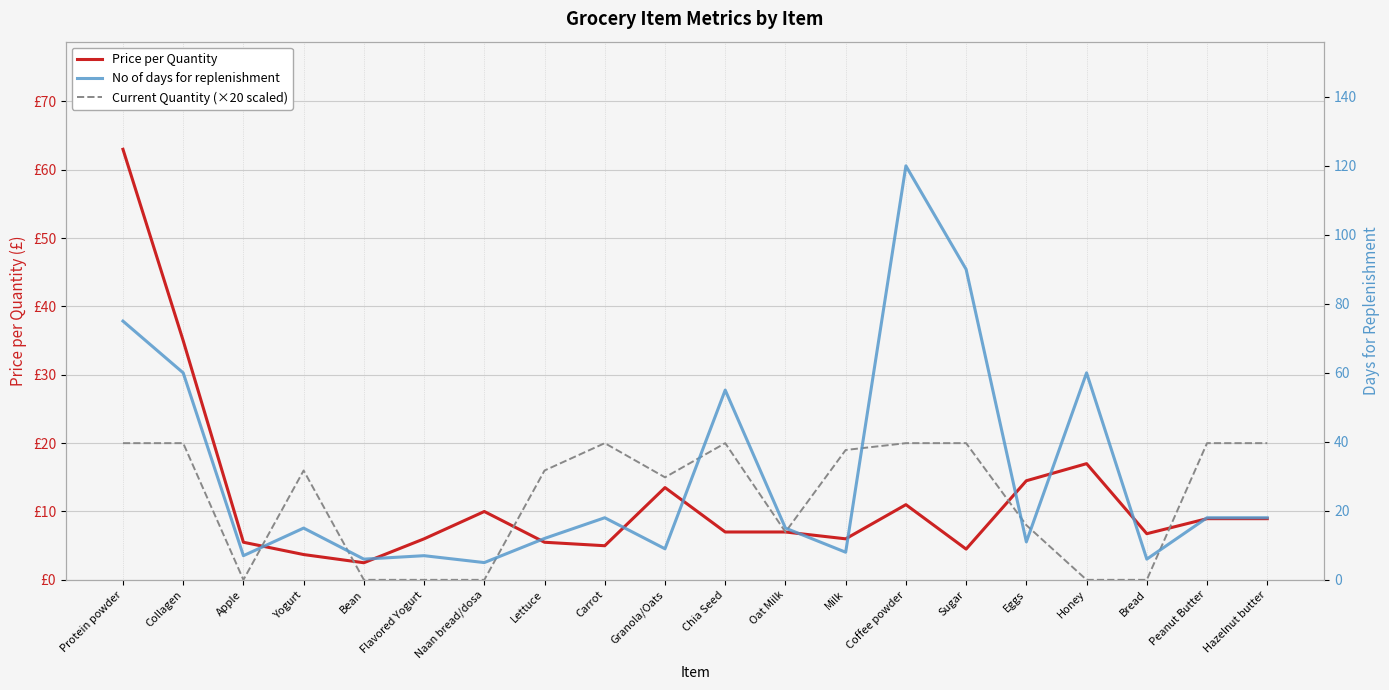

Where is Current Quantity (×20 scaled) nearest to the value 10?

Eggs